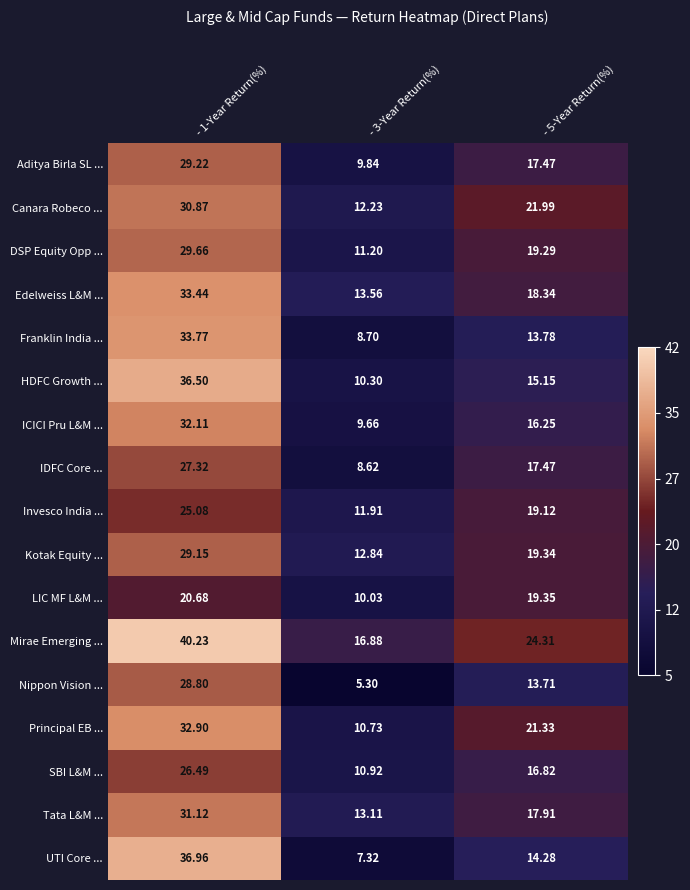

Is the value of IDFC Core ... at - 5-Year Return(%) greater than the value of Nippon Vision ... at - 3-Year Return(%)?

Yes